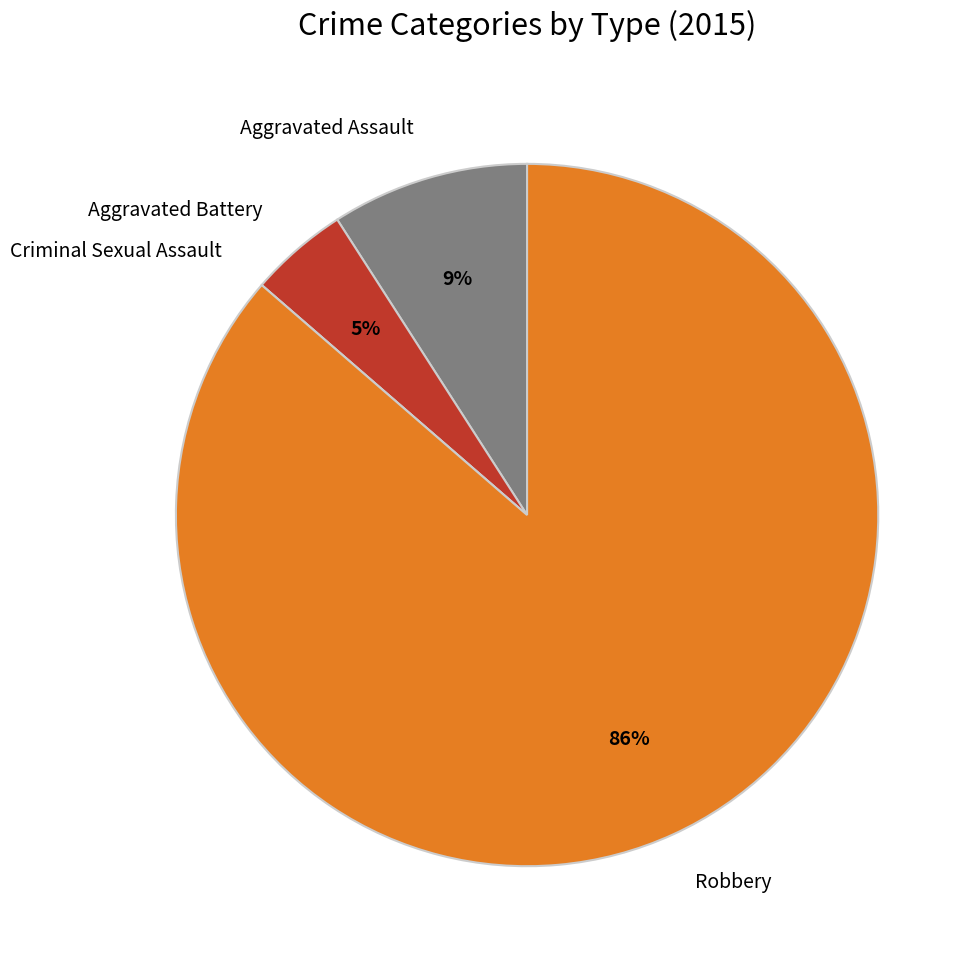

The Aggravated Assault slice represents 9% of the pie. True or false?

True